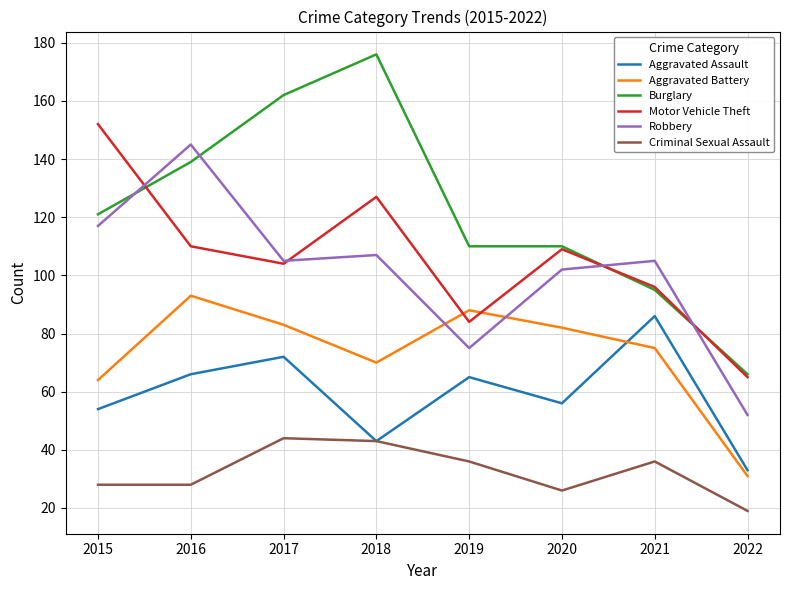

What is the maximum value shown in the chart?

176